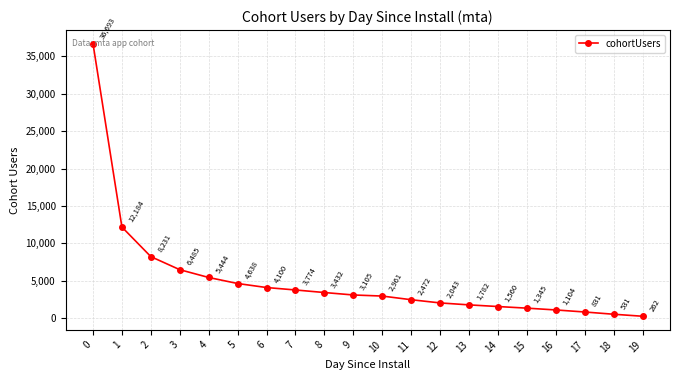

The value at 0 is 53501. True or false?

False